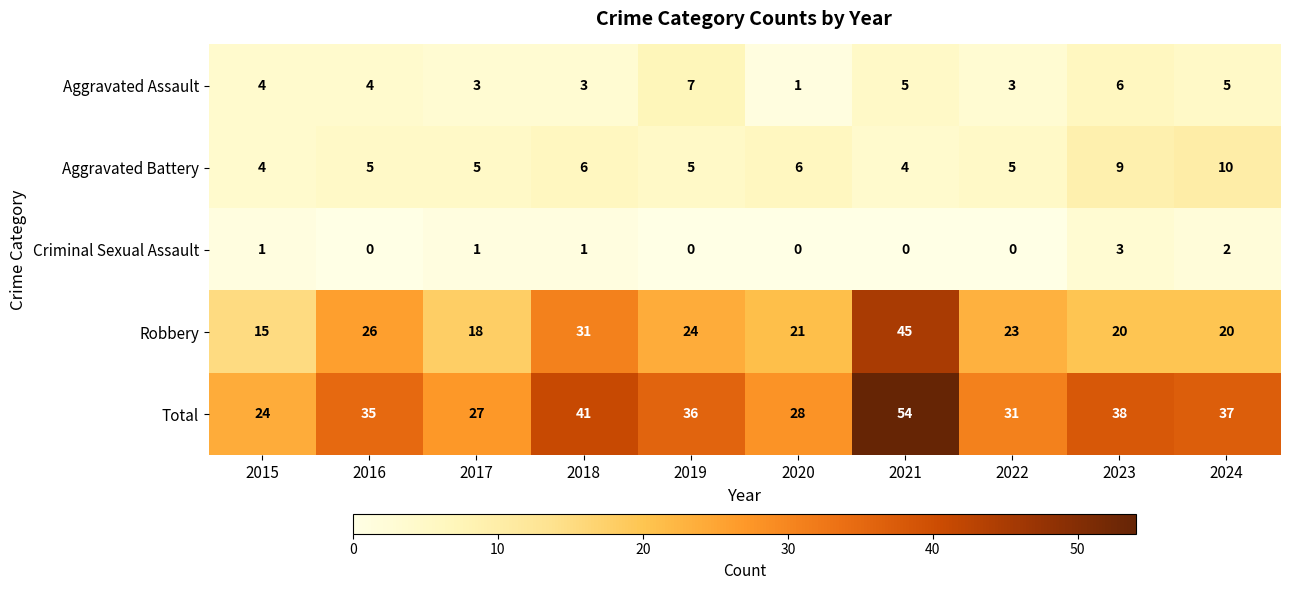

Which series has the largest total across all categories?

Total